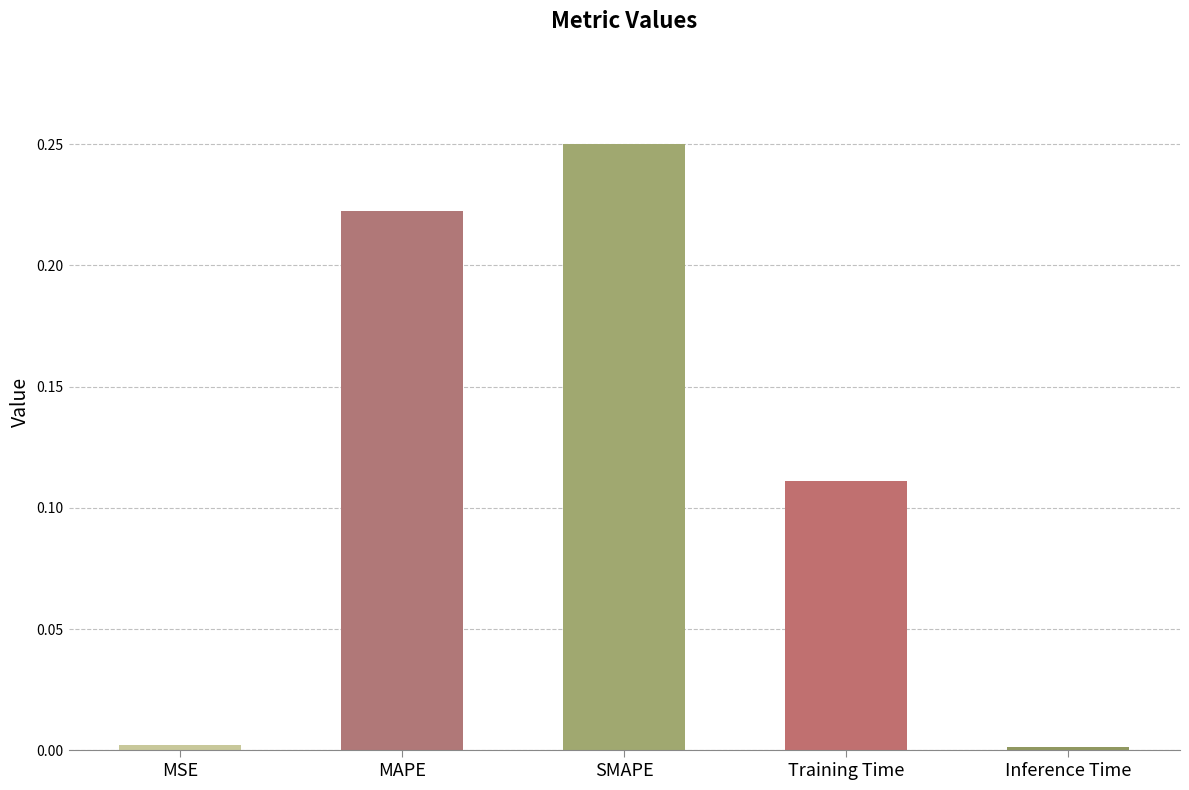

Count the number of data series in this chart.

1